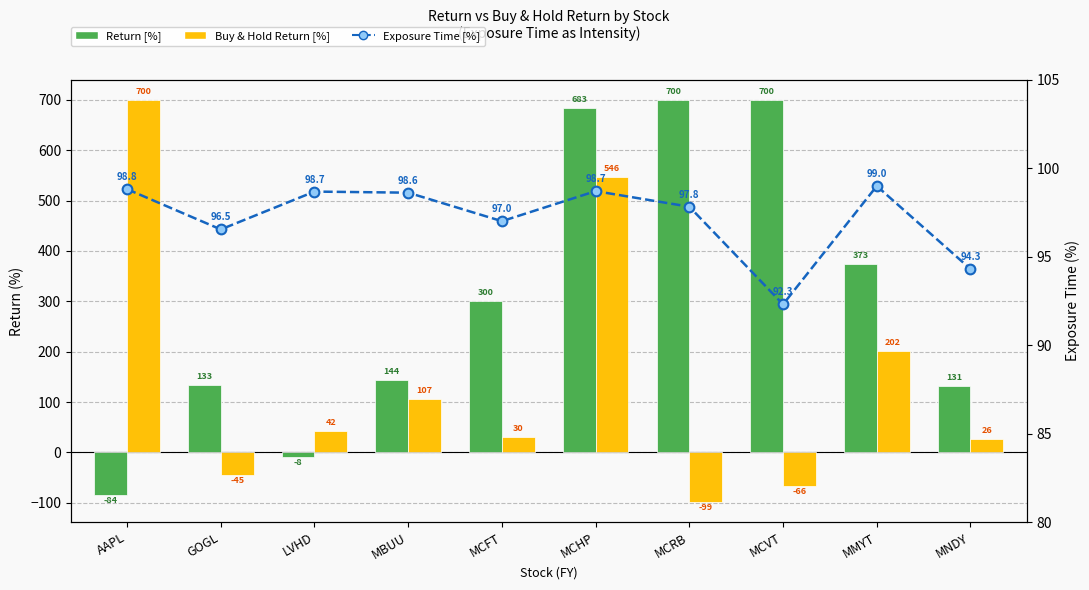

Which category has the highest value across all series?

MCRB